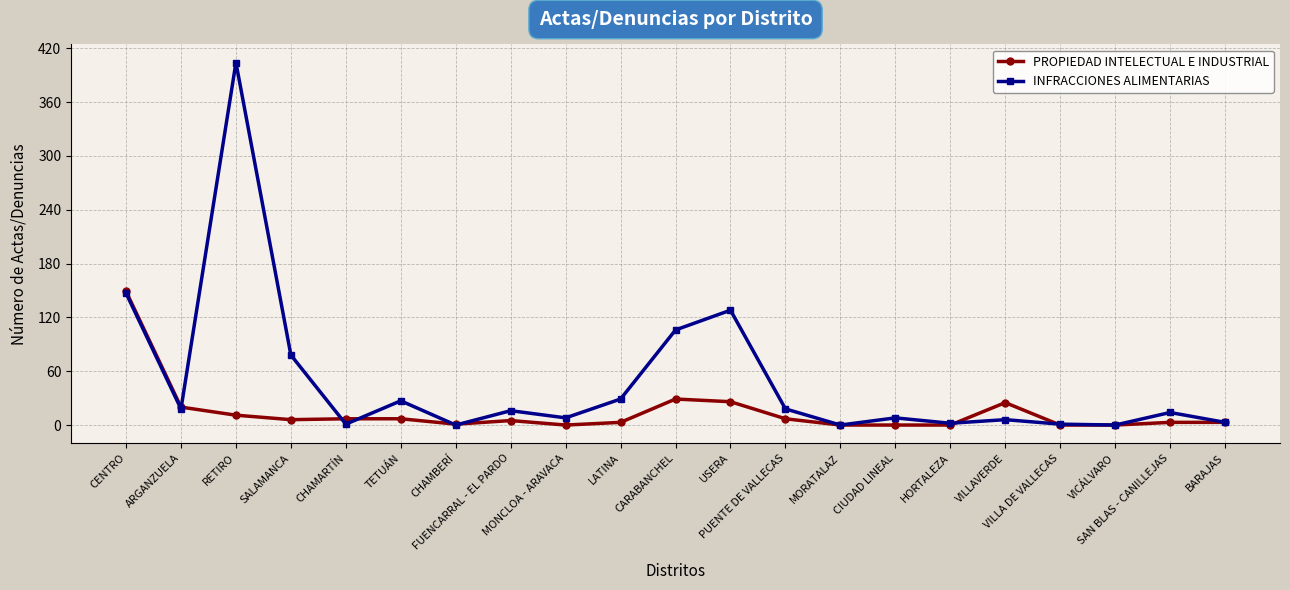

Rank the series by their maximum value, from highest to lowest.

INFRACCIONES ALIMENTARIAS, PROPIEDAD INTELECTUAL E INDUSTRIAL